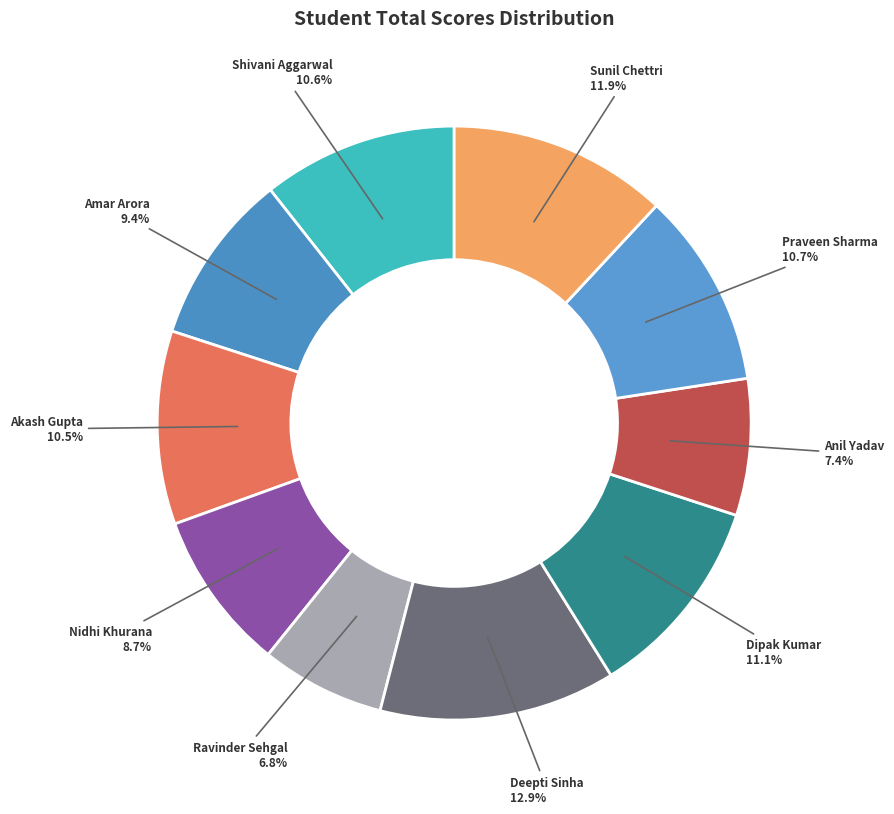

Does any single category account for the majority?

No